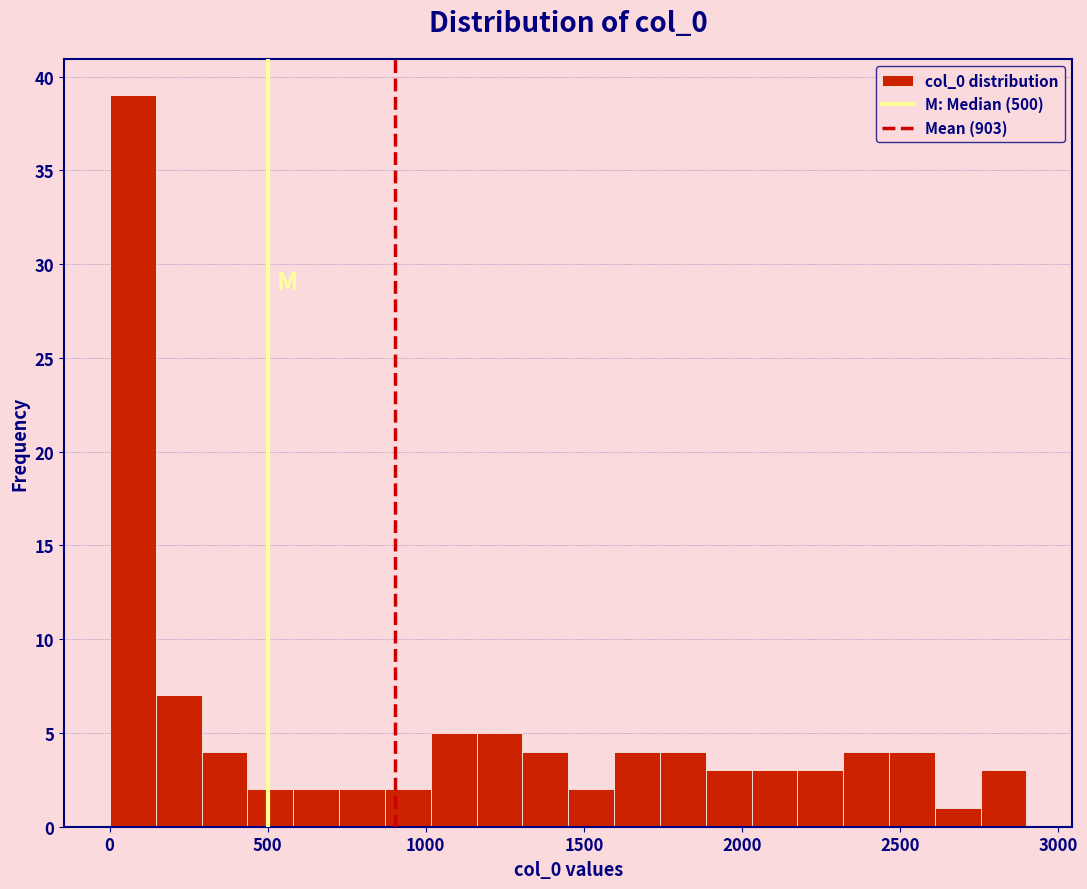

Around what value on the x-axis is the tallest bar? Give the approximate position of its centre, as read against the axis.

50